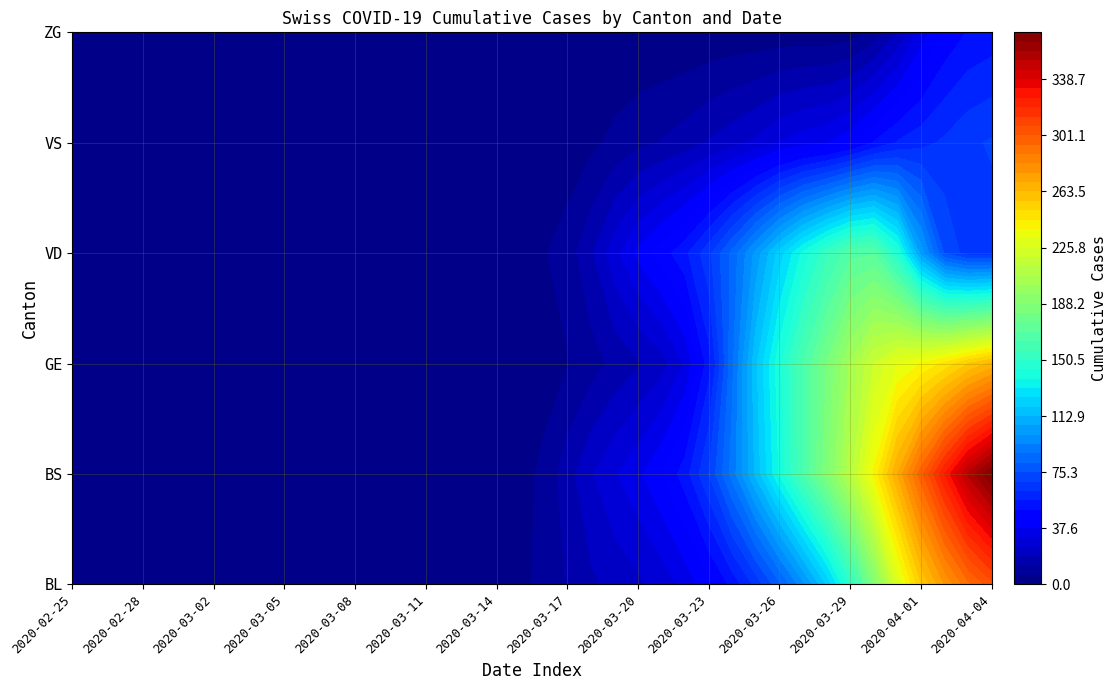

Between 2020-03-21 and 2020-03-03, which is larger?

2020-03-21